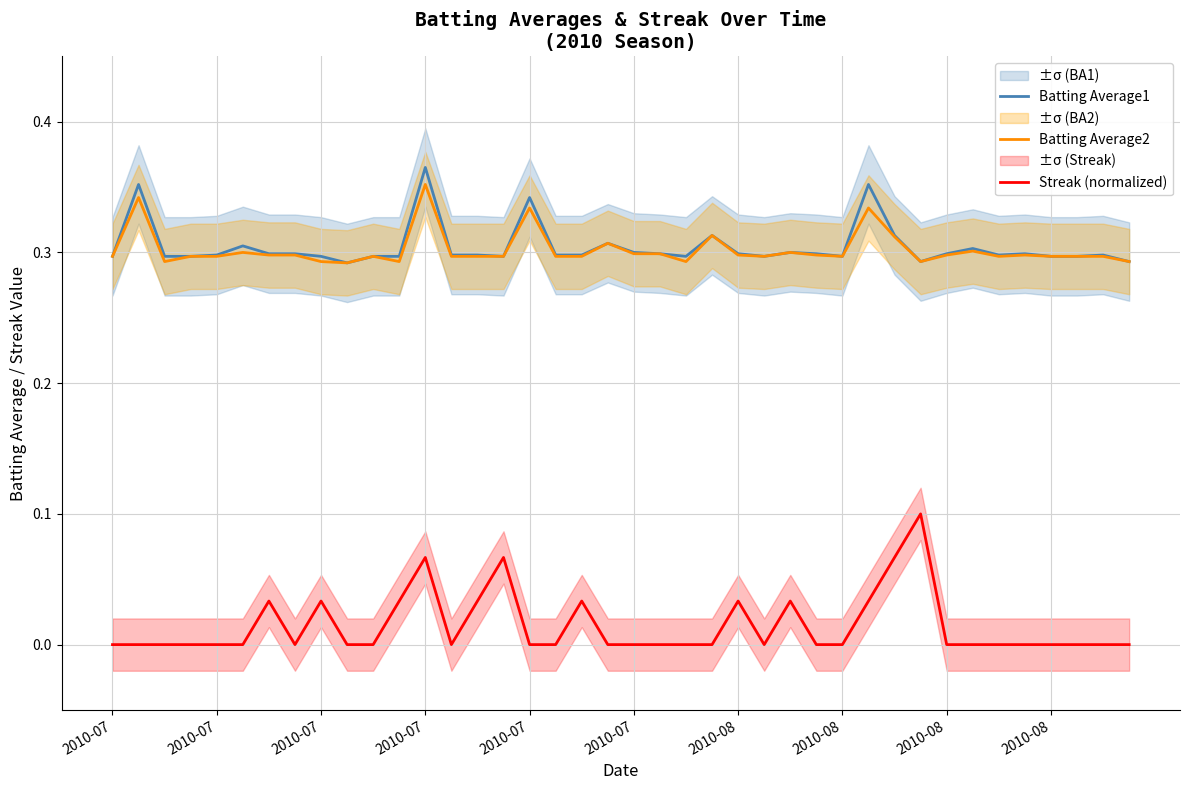

What are all the series names shown in the legend?

Batting Average1, Batting Average2, Streak (normalized)